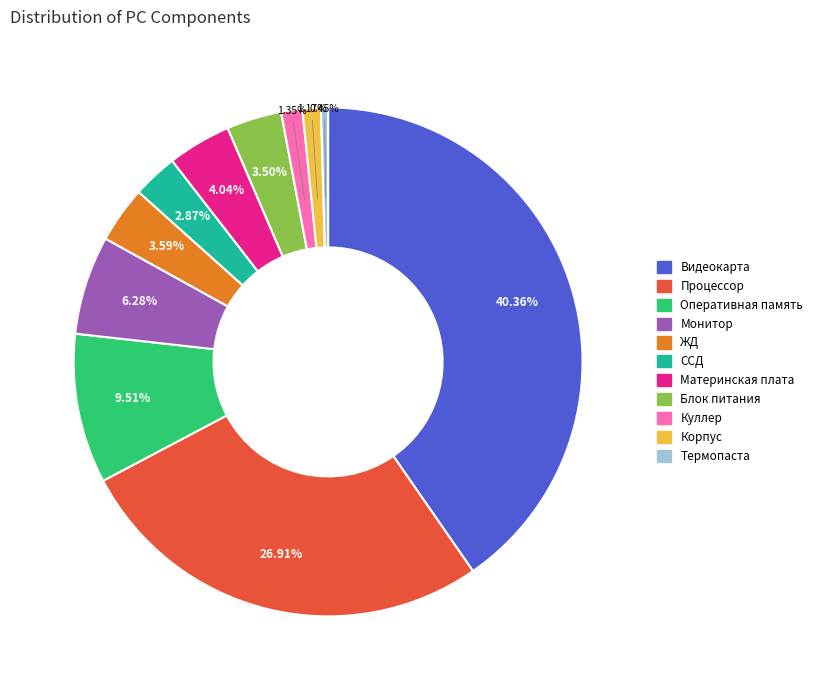

Which has a higher value, ССД or Оперативная память?

Оперативная память